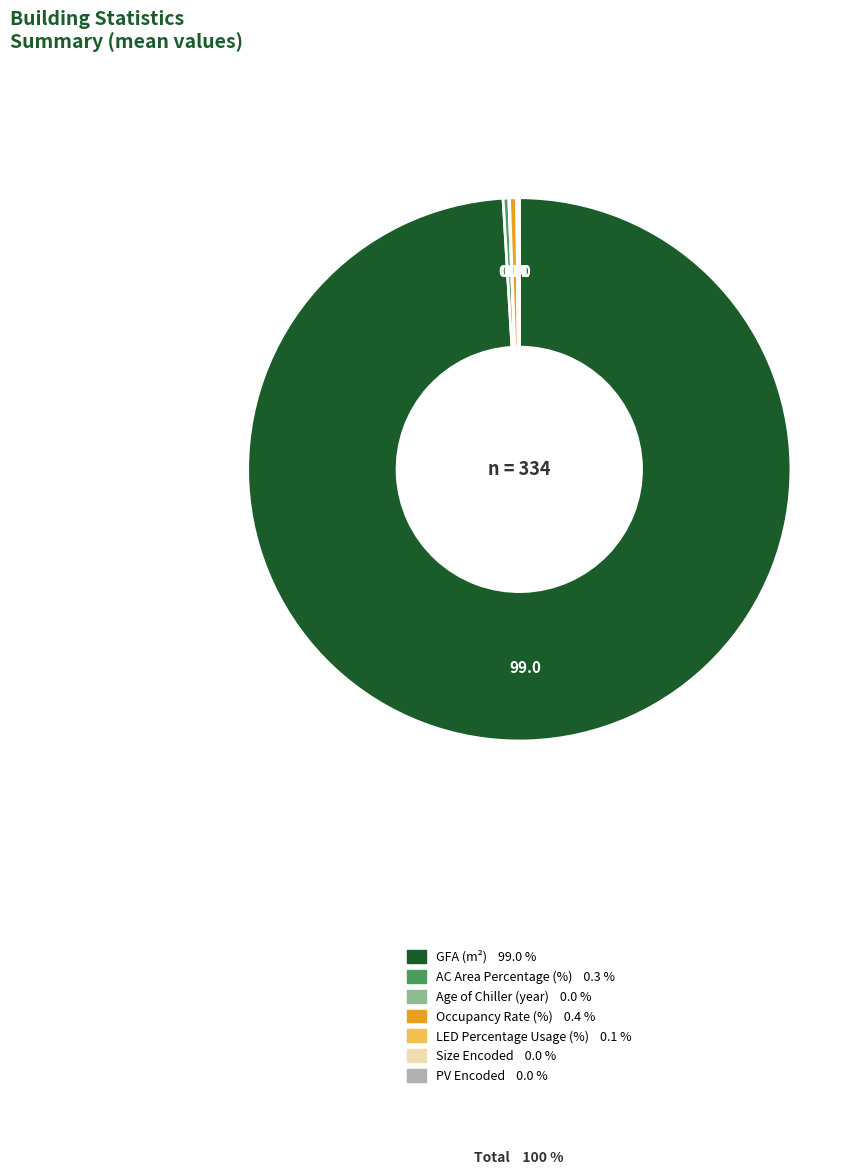

Does GFA (m²) represent more than half of the total?

Yes